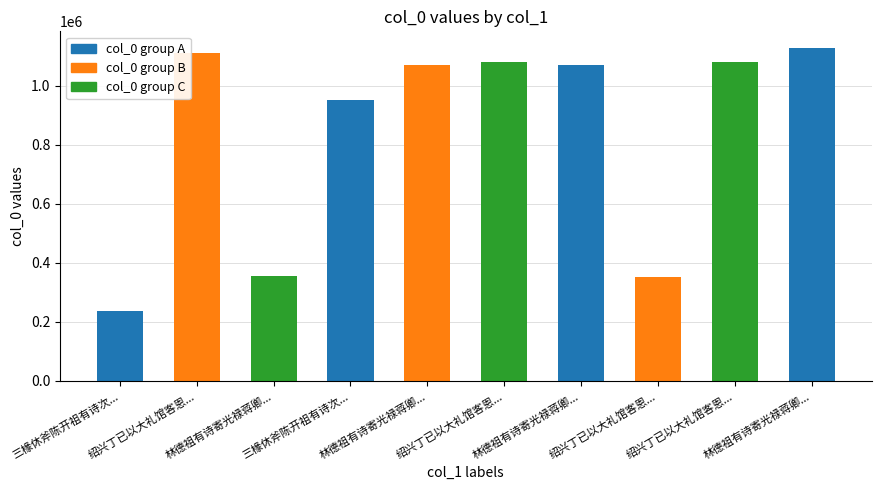

Rank the categories by value from lowest to highest.

三椽休斧陈开祖有诗次..., 绍兴丁已以大礼馆客恩..., 林德祖有诗寄光禄蒋卿..., 三椽休斧陈开祖有诗次..., 林德祖有诗寄光禄蒋卿..., 林德祖有诗寄光禄蒋卿..., 绍兴丁已以大礼馆客恩..., 绍兴丁已以大礼馆客恩..., 绍兴丁已以大礼馆客恩..., 林德祖有诗寄光禄蒋卿...